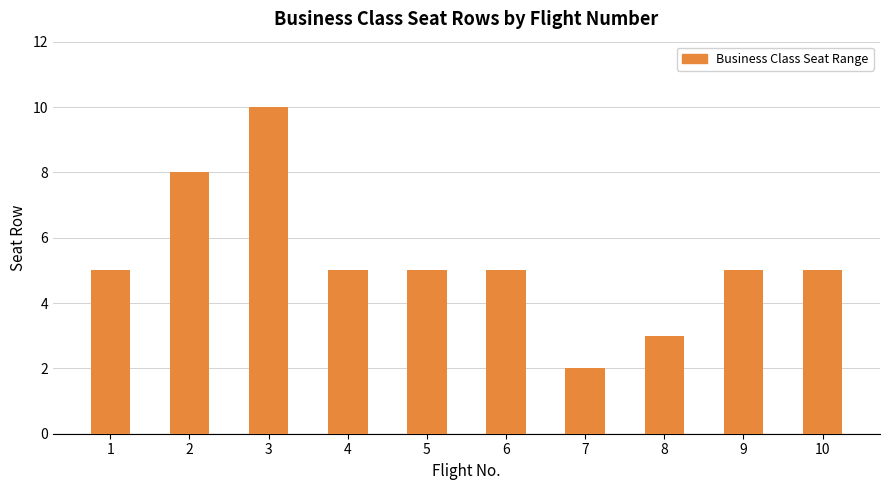

What is the difference between the second highest and second lowest values?

5